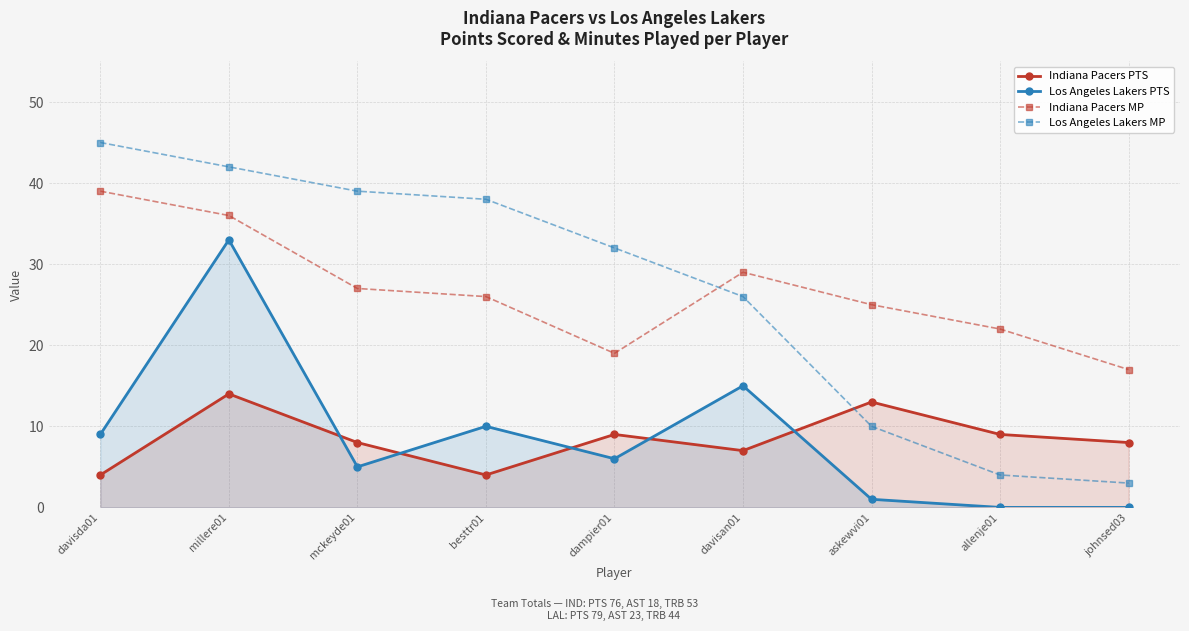

The Los Angeles Lakers PTS series shows 20 at allenje01. True or false?

False